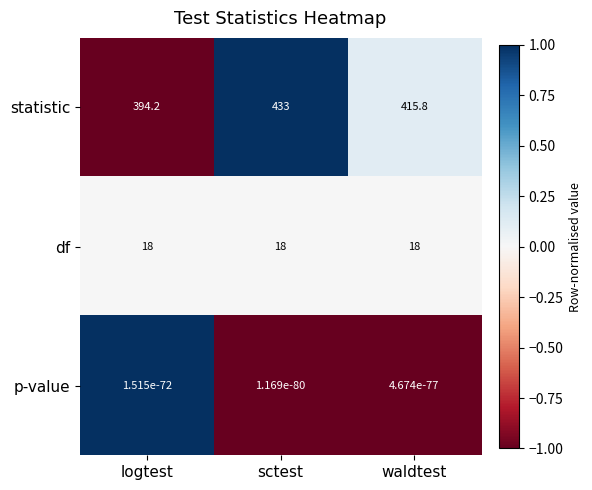

What is the greatest value displayed?

433.0